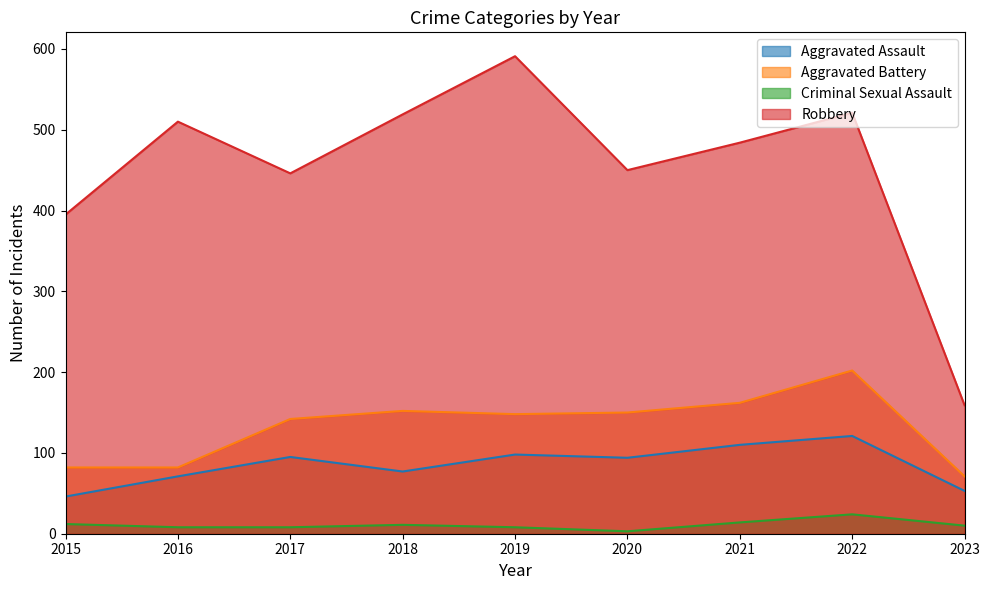

Does the chart display data point markers on the line(s)?

No